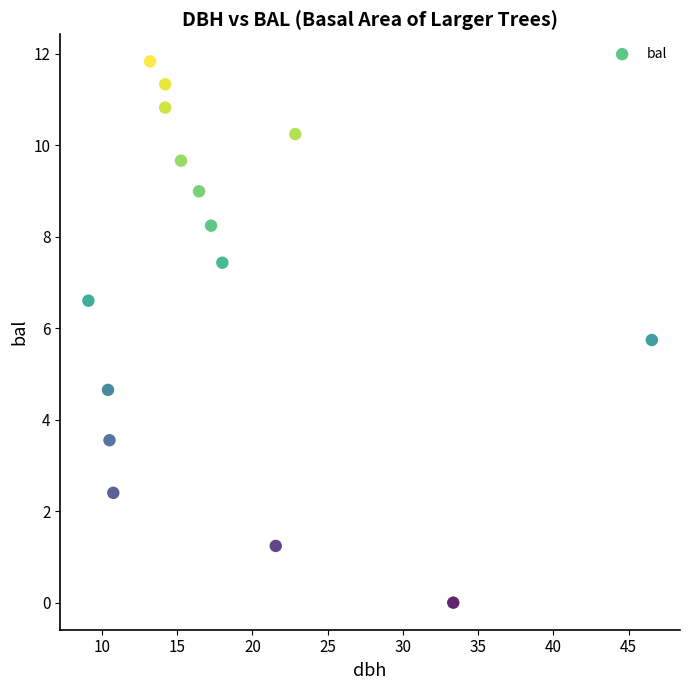

What Y value in the scatter plot is closest to 5?

4.7